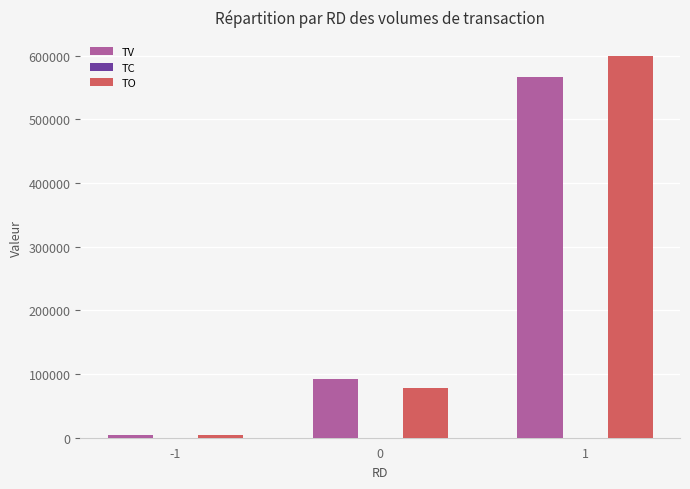

At which category does the chart reach its peak across all series?

1